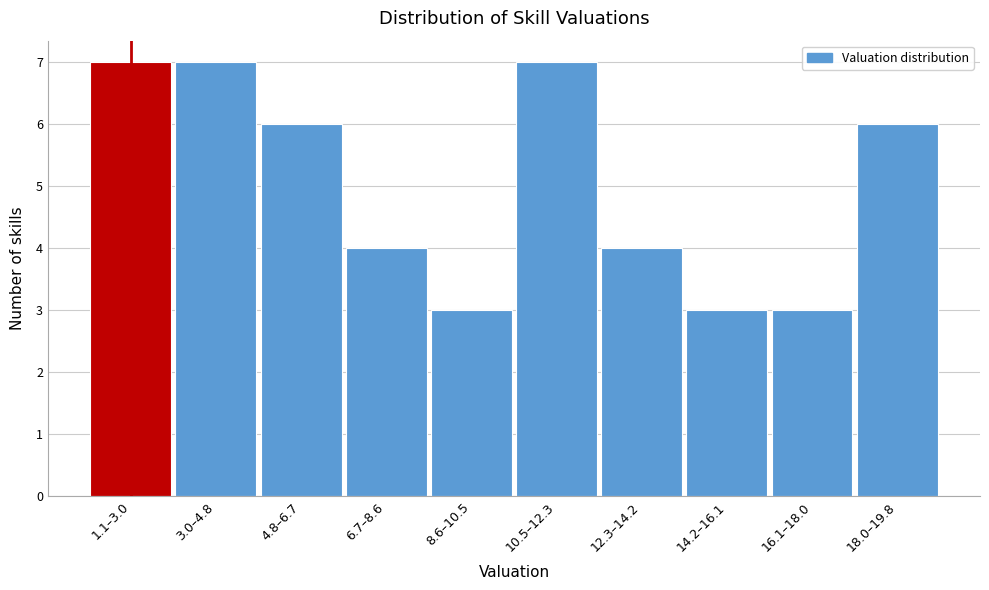

Reading left to right, list all the values displayed in this chart.

1.1–3.0=7	3.0–4.8=7	4.8–6.7=6	6.7–8.6=4	8.6–10.5=3	10.5–12.3=7	12.3–14.2=4	14.2–16.1=3	16.1–18.0=3	18.0–19.8=6